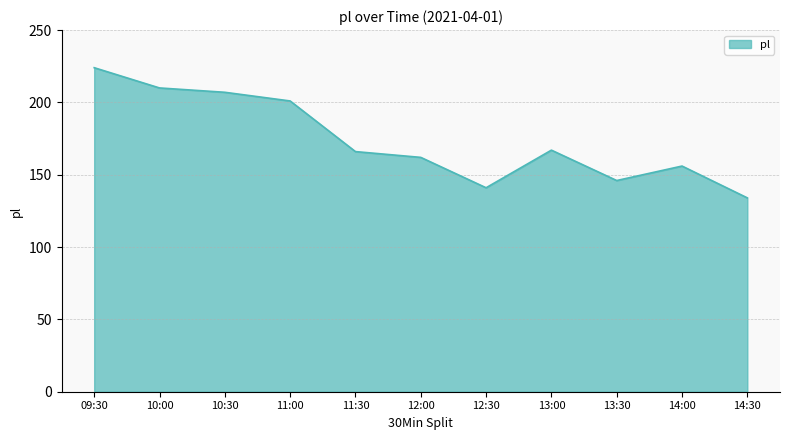

The value at 10:00 is 210. True or false?

True